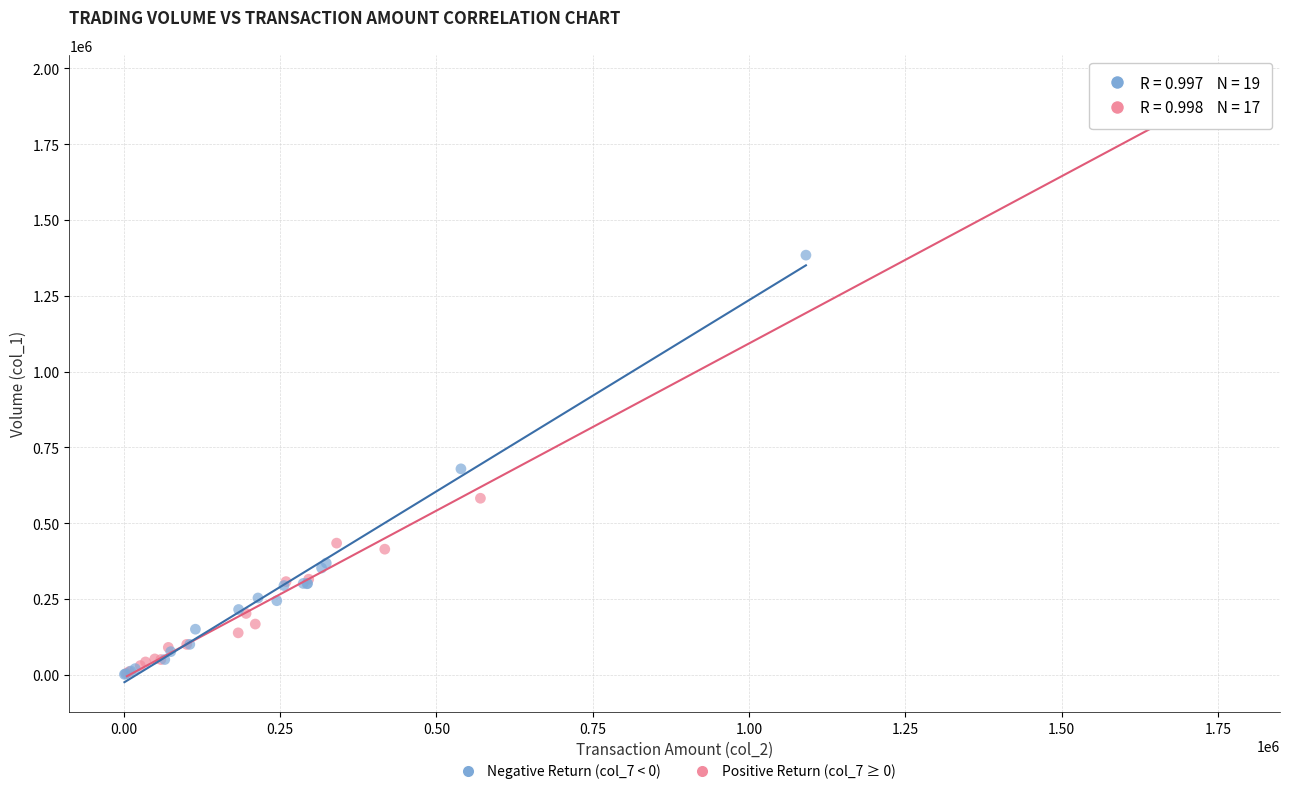

Which series has the widest spread of Y values?

Positive Return (col_7 ≥ 0)